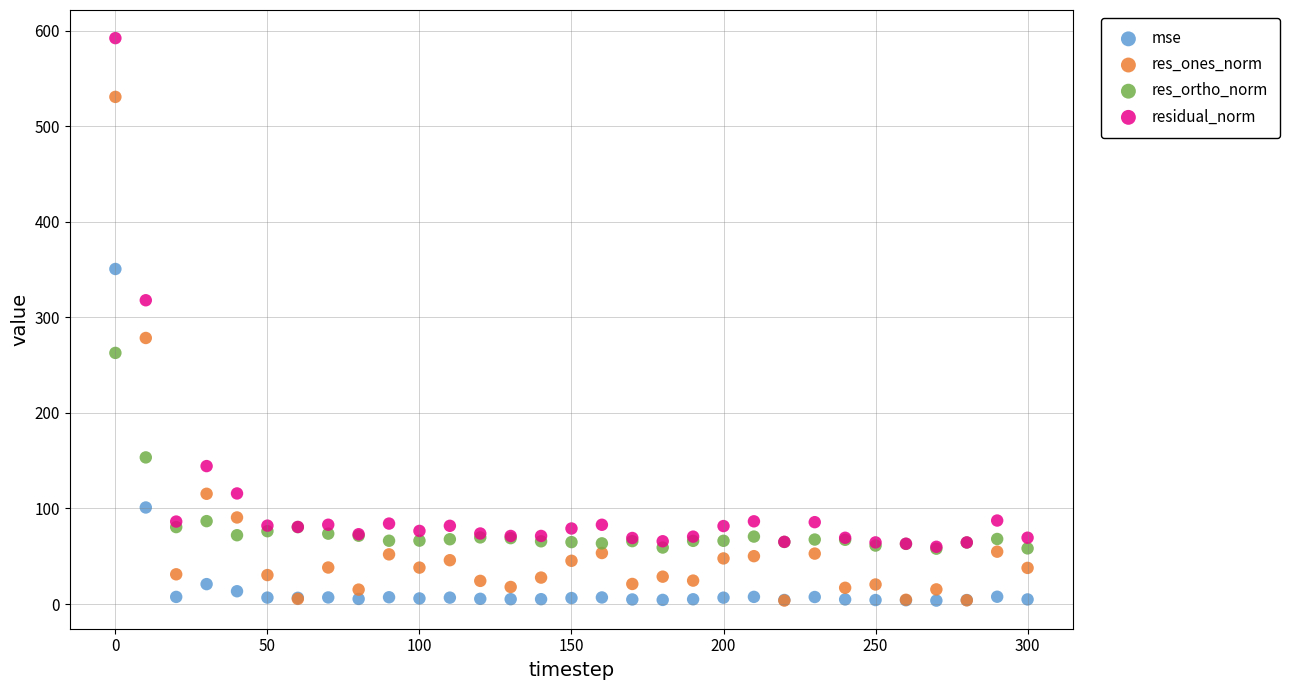

What are all the series names shown in the legend?

mse, res_ones_norm, res_ortho_norm, residual_norm